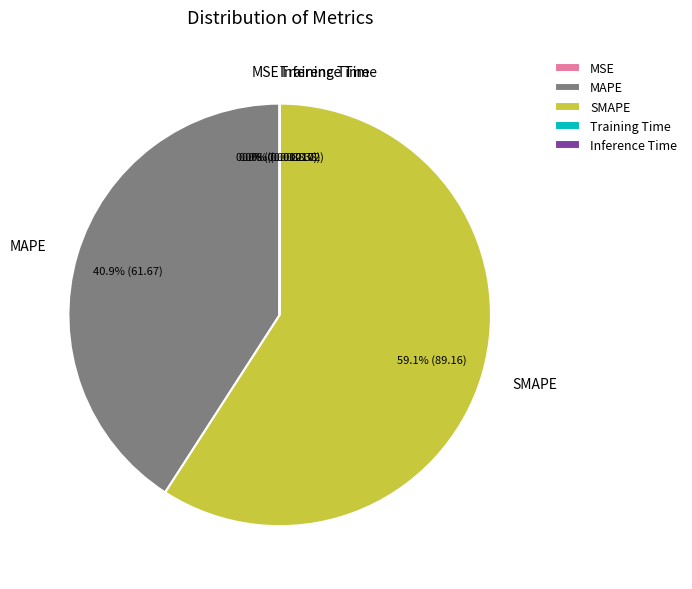

Does SMAPE represent more than half of the total?

Yes